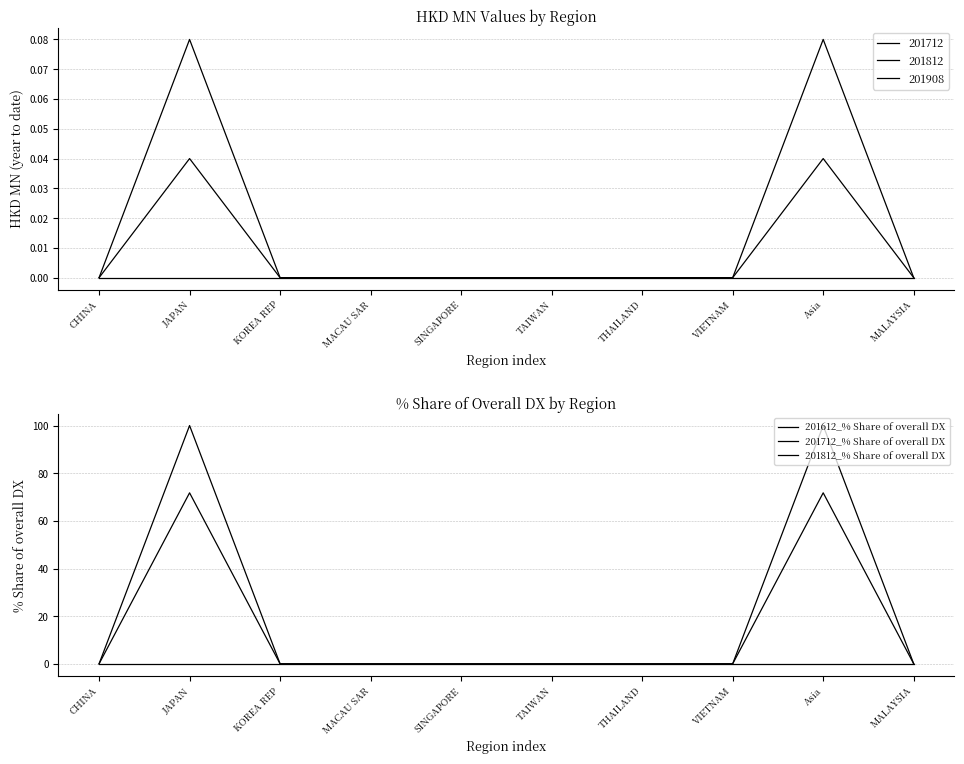

What is the average value of the 201812_% Share of overall DX series?

20.0